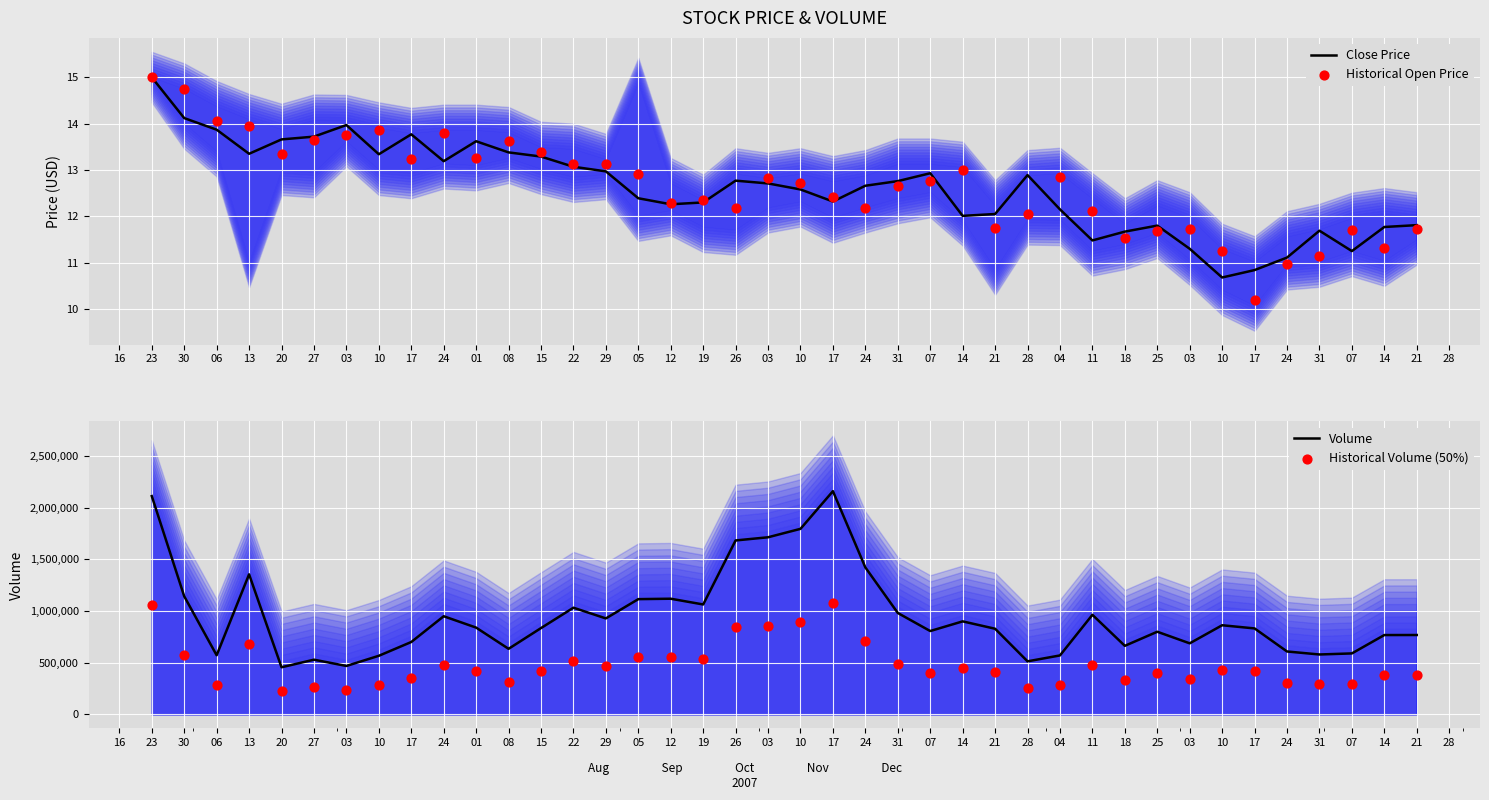

Which series contains the lowest Y value?

Historical Open Price